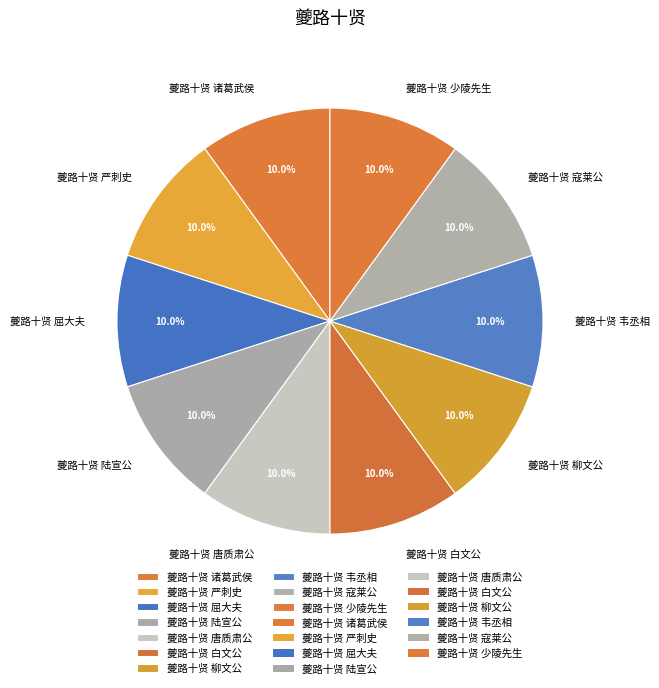

What percentage is NOT represented by 夔路十贤 诸葛武侯?

90.0%